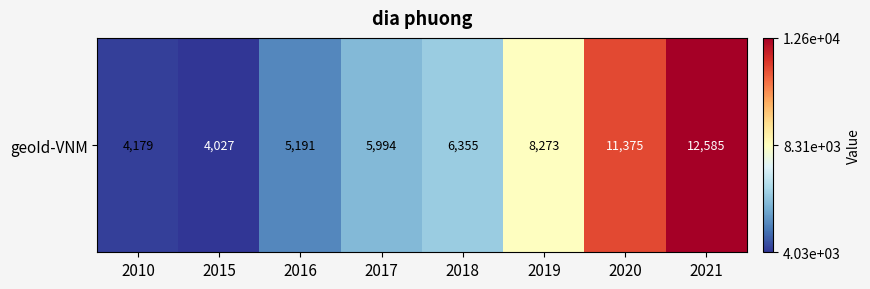

What is the approximate value at 2018?

6355